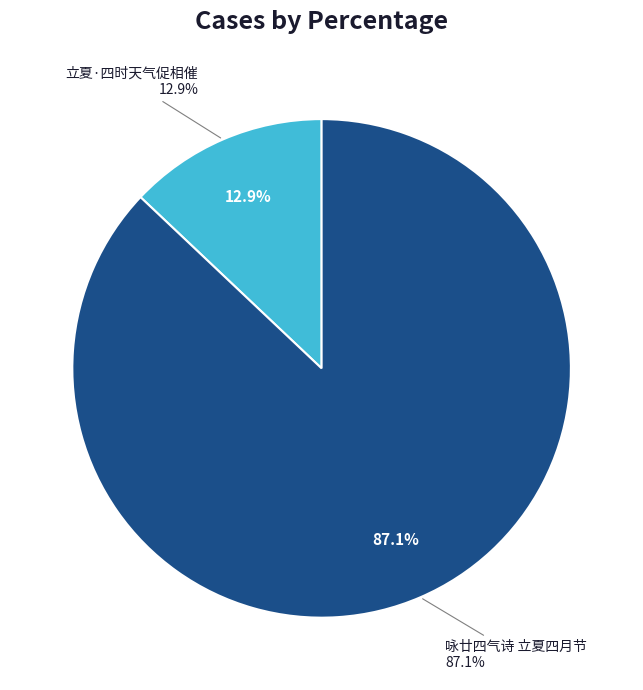

What is the total percentage of 立夏·四时天气促相催 and 咏廿四气诗 立夏四月节?

100.0%